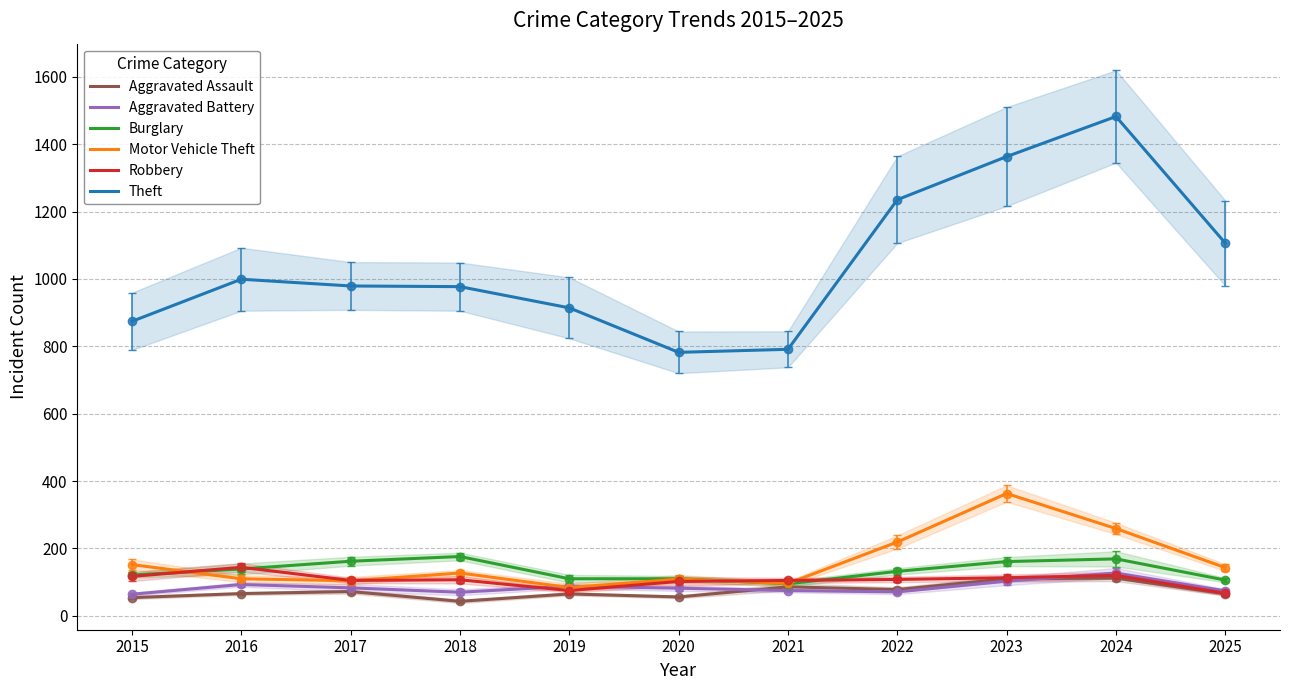

What value does the Aggravated Battery series have at 2018, to the nearest 10?

70